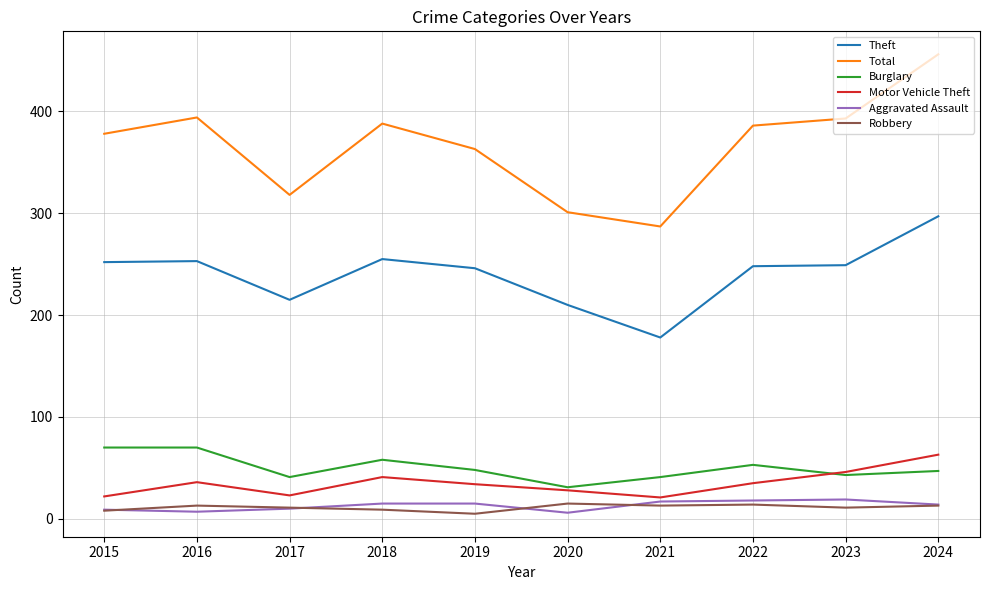

At which category is the sum across all series the highest?

2024